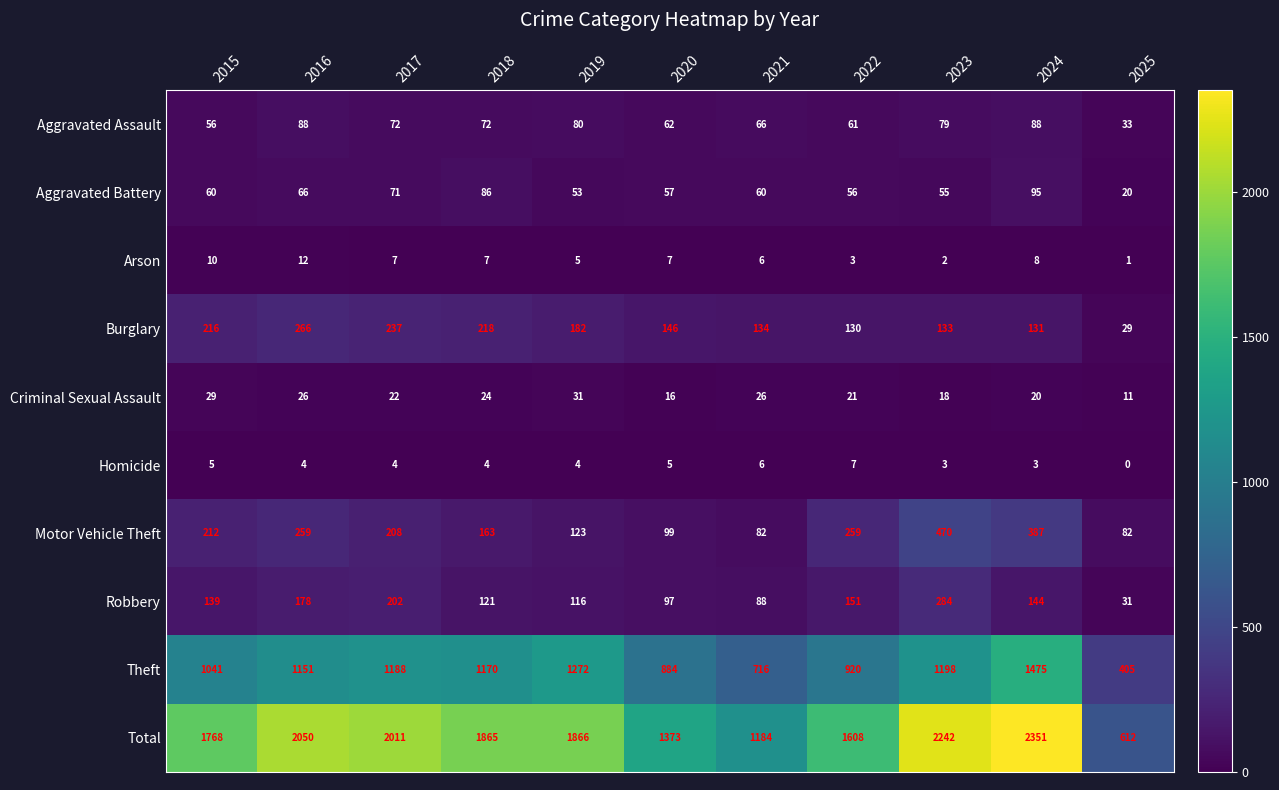

The Aggravated Assault series shows 111 at 2018. True or false?

False